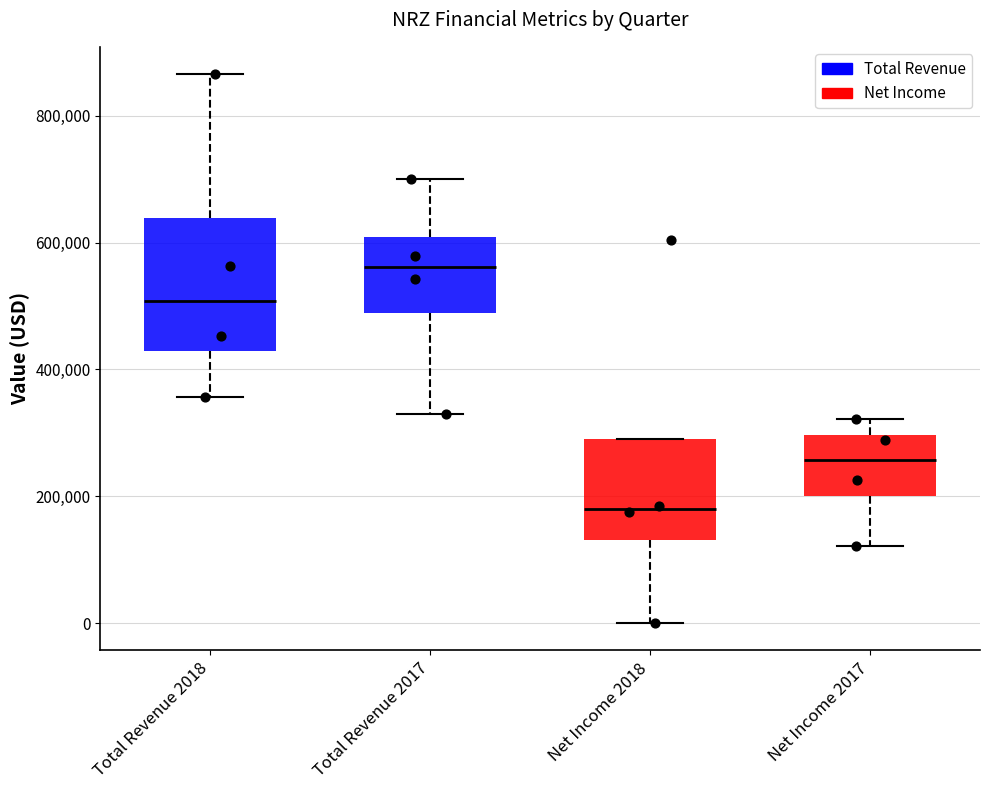

Which box is the tallest, from its lower edge to its upper edge?

Total Revenue 2018